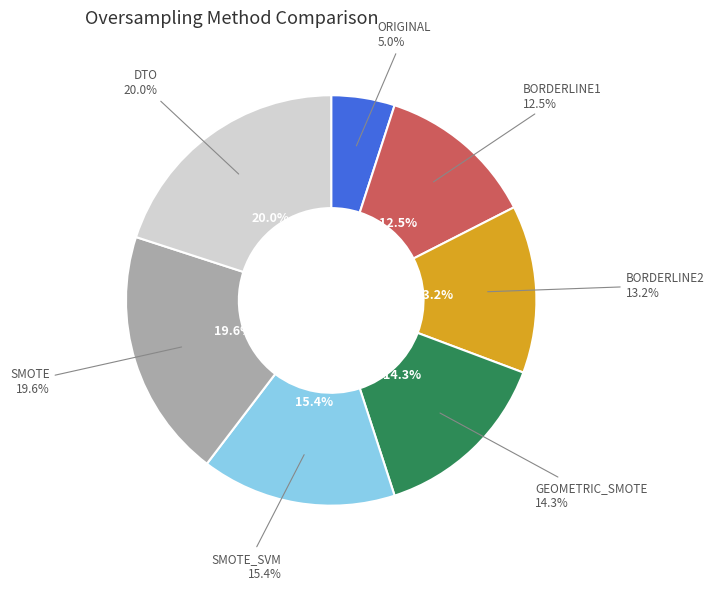

Between SMOTE_SVM and ORIGINAL, which is larger?

SMOTE_SVM